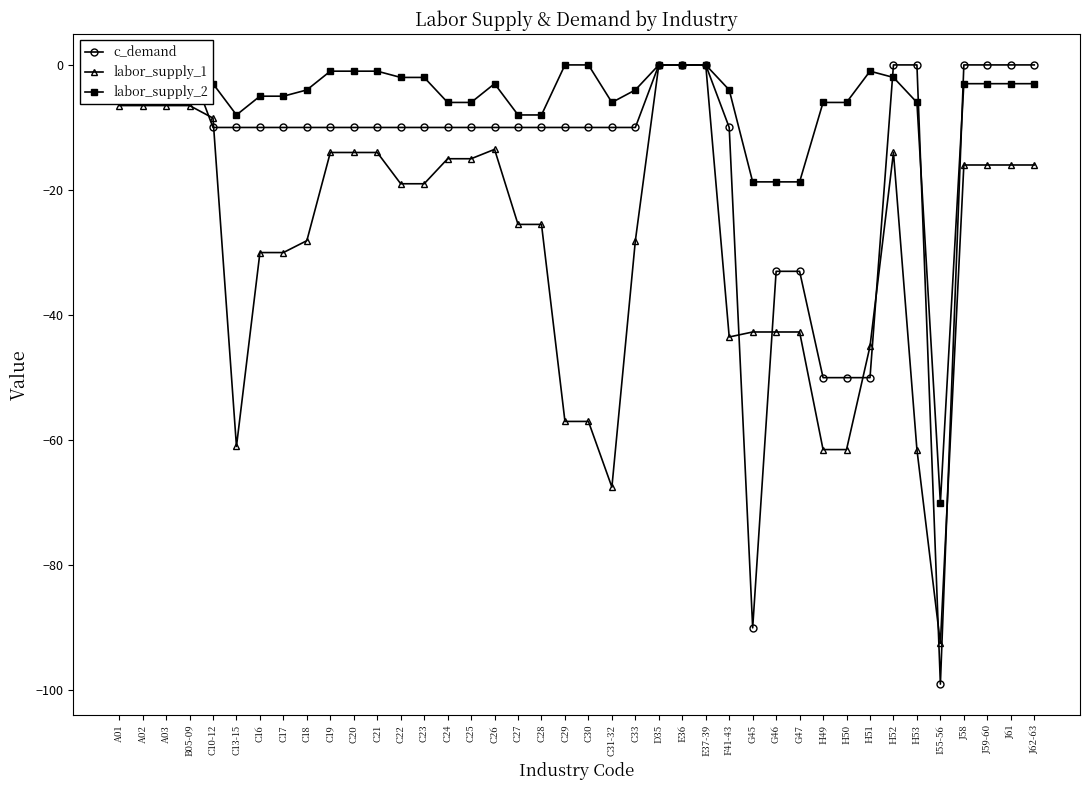

What is the total value across all series at H50?

-117.5